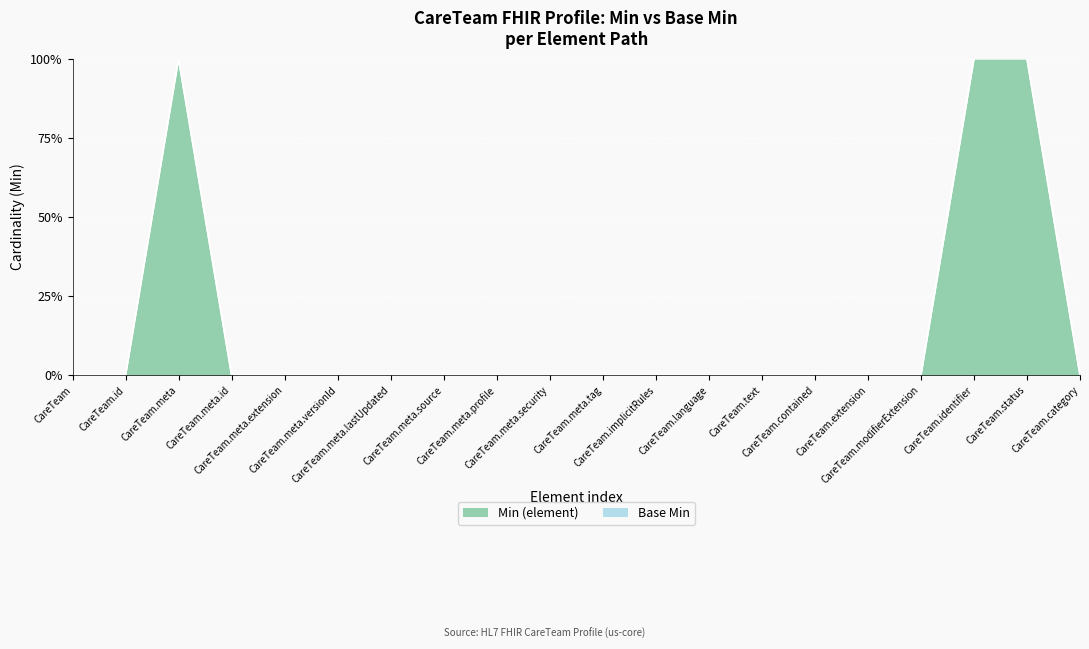

Between CareTeam and CareTeam.identifier, which is larger?

CareTeam.identifier